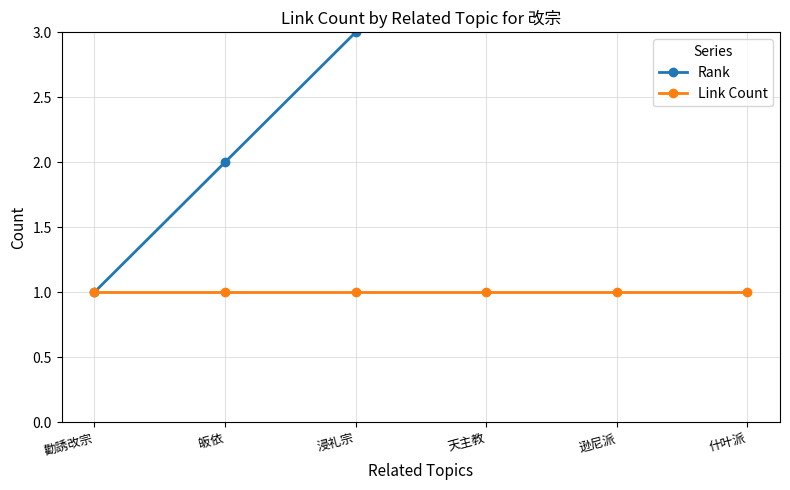

At which category is the sum across all series the highest?

什叶派